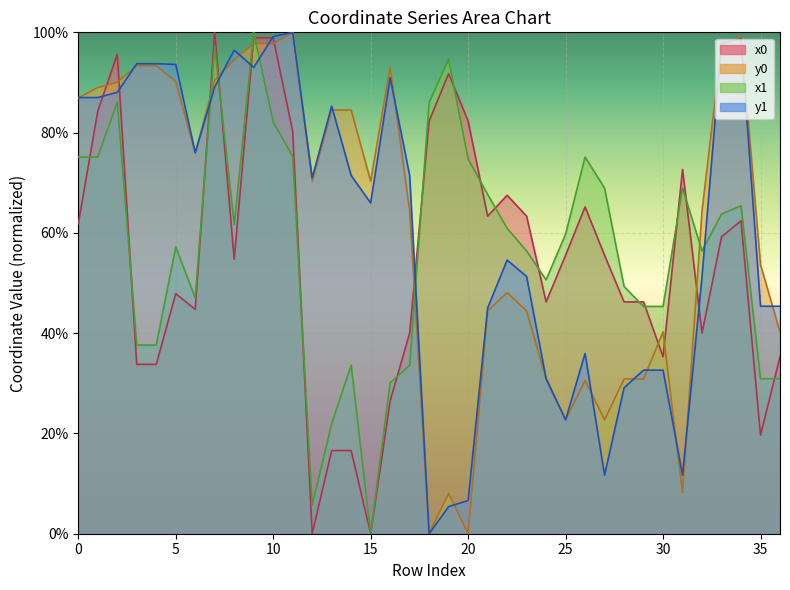

What is the sum of all x0 values?

2024.3